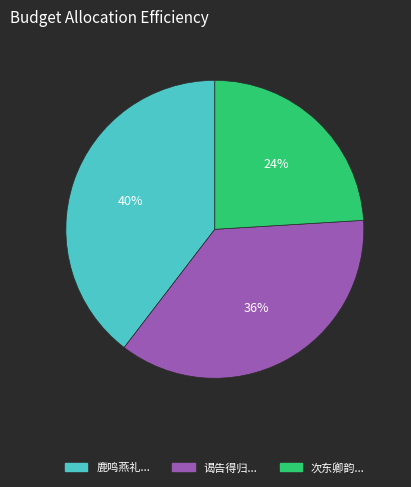

To the nearest percent, what is the difference between the largest and smallest slice percentages?

16%